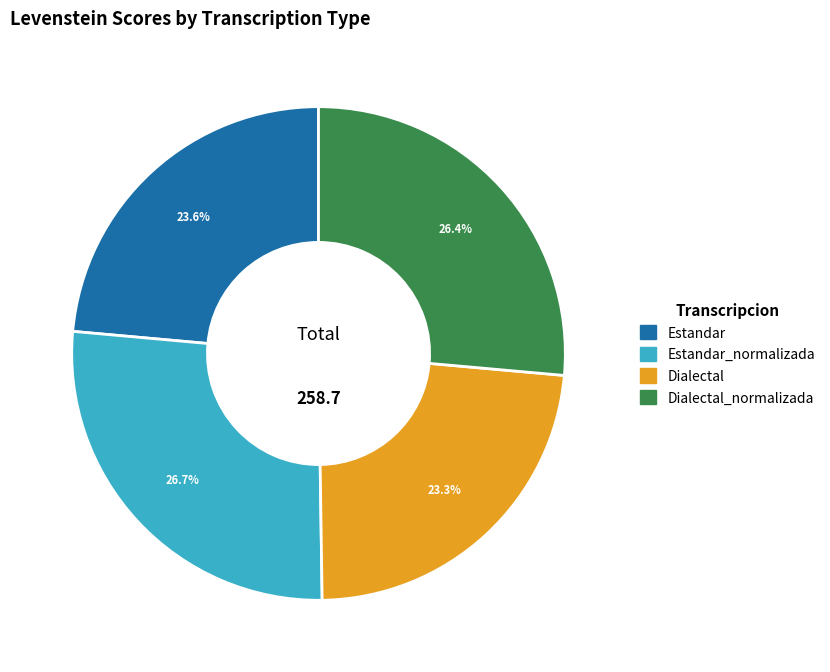

What is the ratio of the value at Estandar_normalizada to the value at Estandar?

1.1